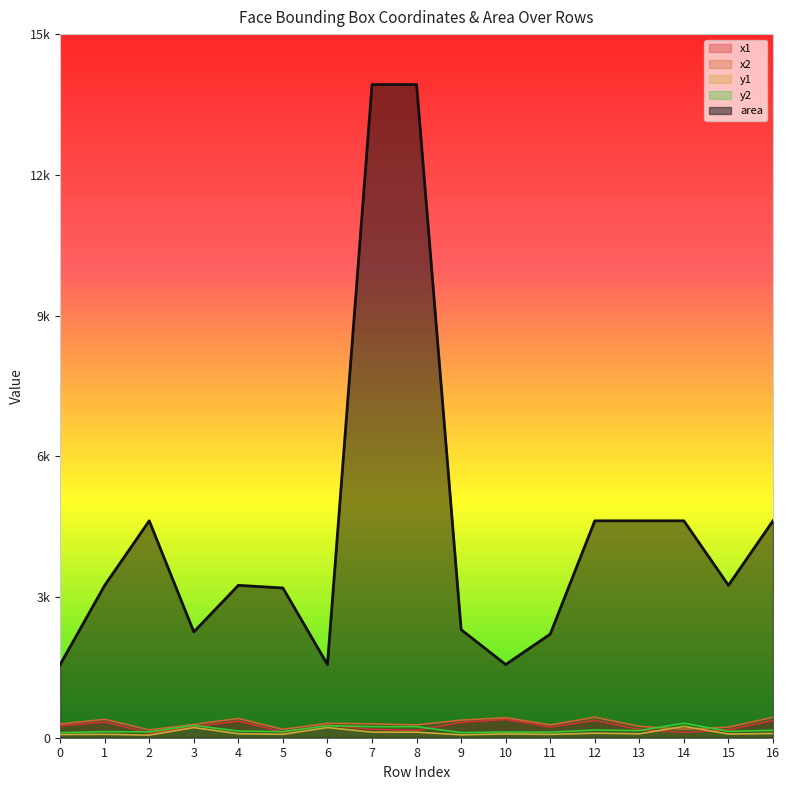

At how many categories does at least one series exceed 13300?

2